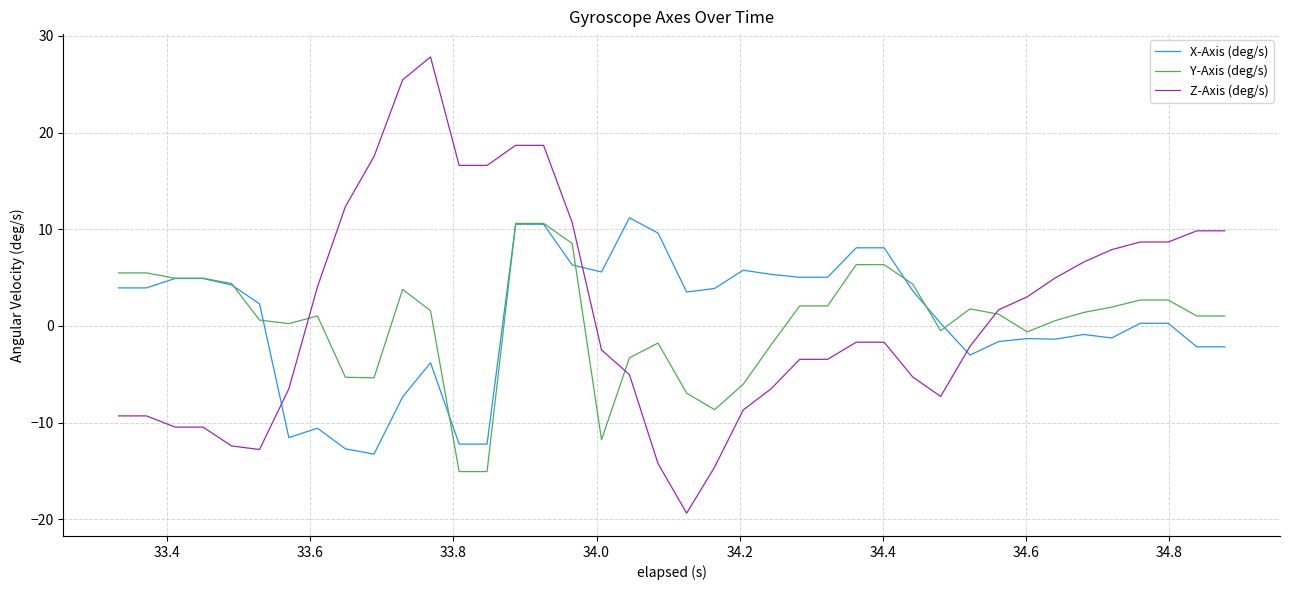

What is the lowest value of the X-Axis (deg/s) series?

-13.3